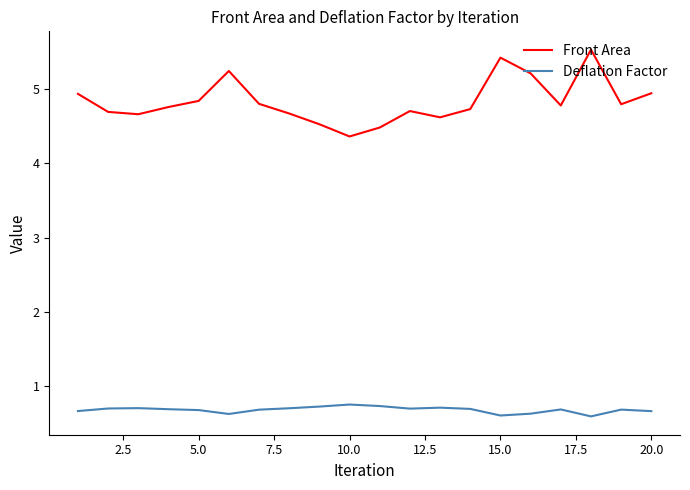

Which series has the widest spread of values?

Front Area